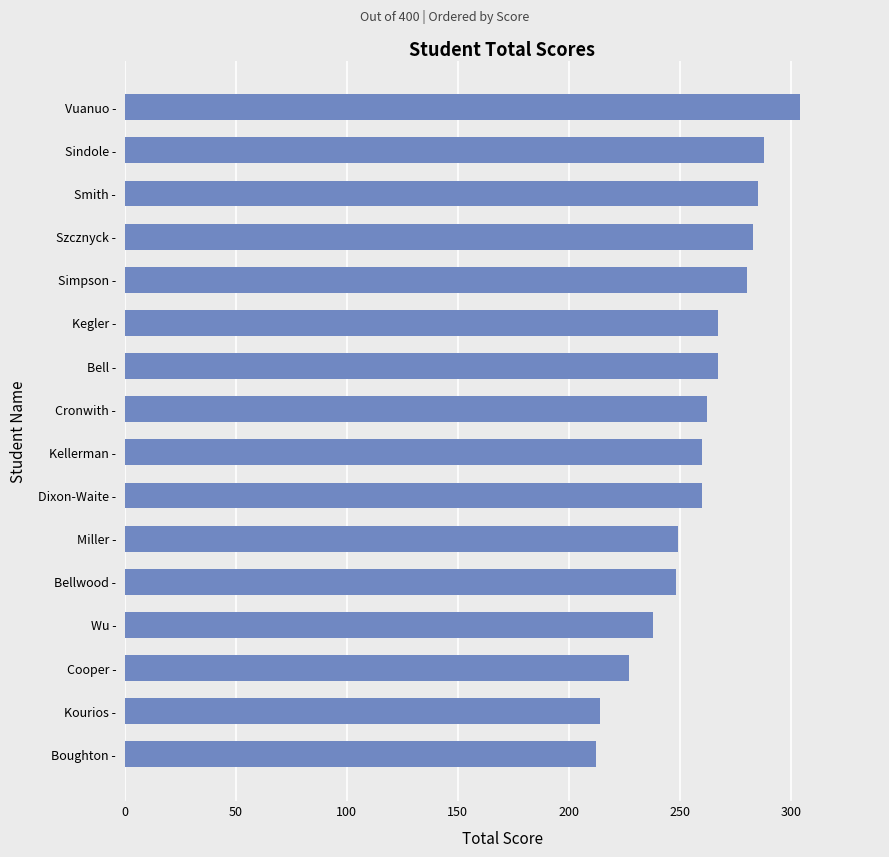

How many values are below 262?

8